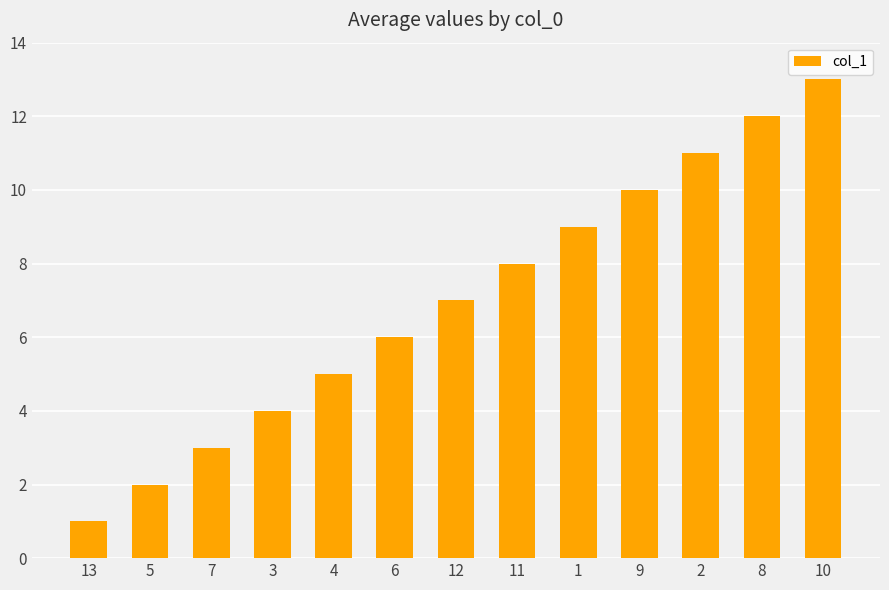

True or false: the data shows 4 at 7.

False